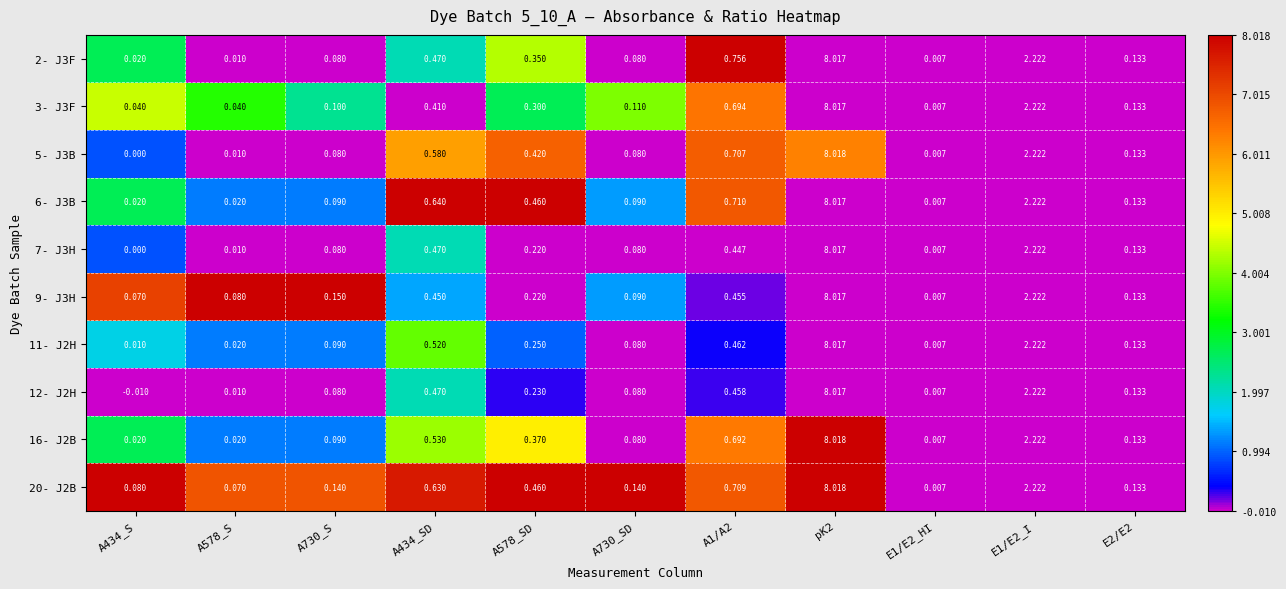

Is the value of 3- J3F at A578_SD greater than the value of 11- J2H at A434_SD?

No